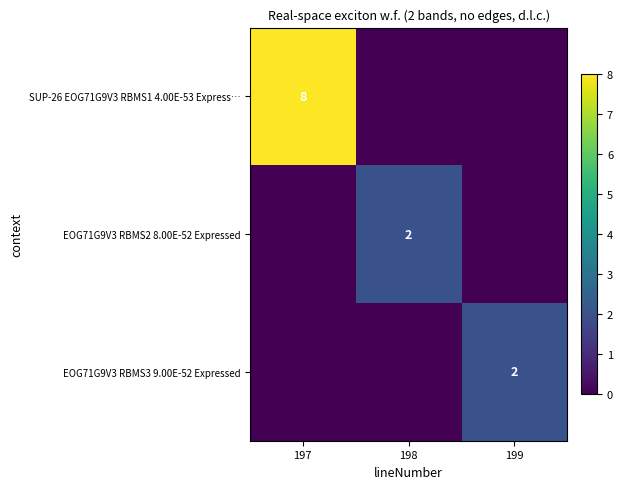

True or false: EOG71G9V3 RBMS3 9.00E-52 Expressed has a value of 3 at 199.

False